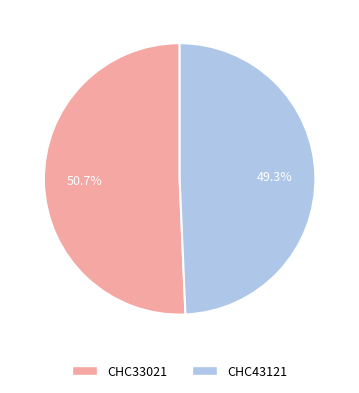

Count the number of slices in the pie.

2